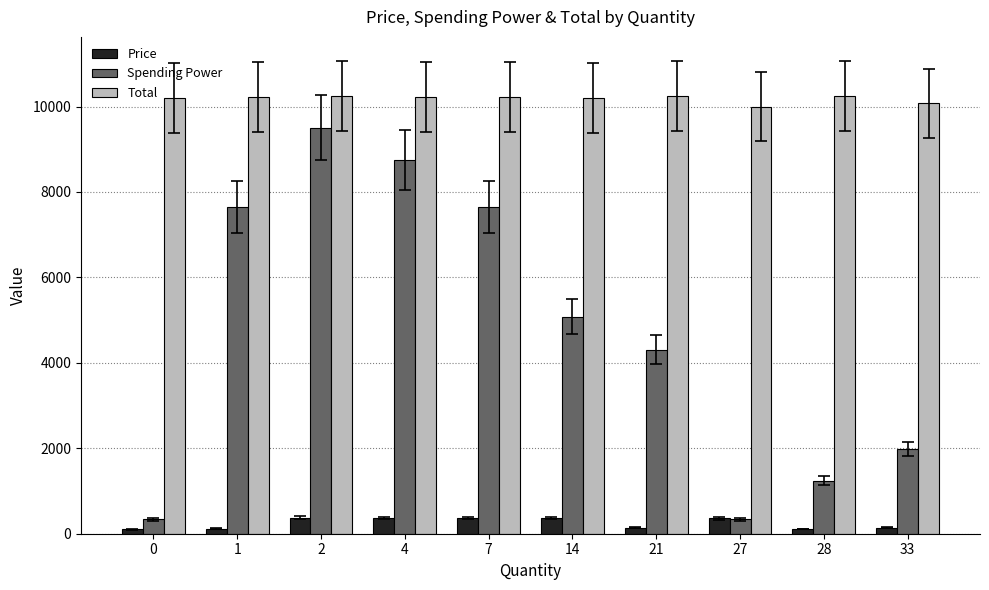

What is the difference between the highest and lowest values at 27?

9665.1